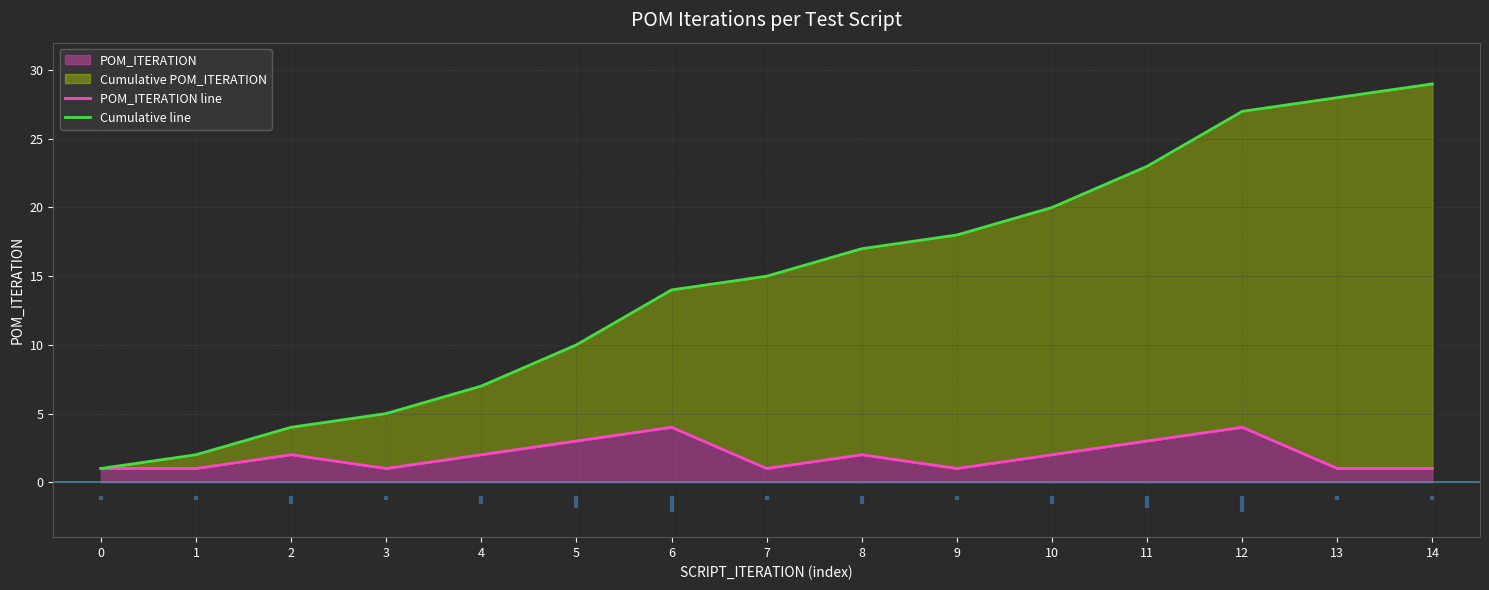

How many series are shown in this chart?

2